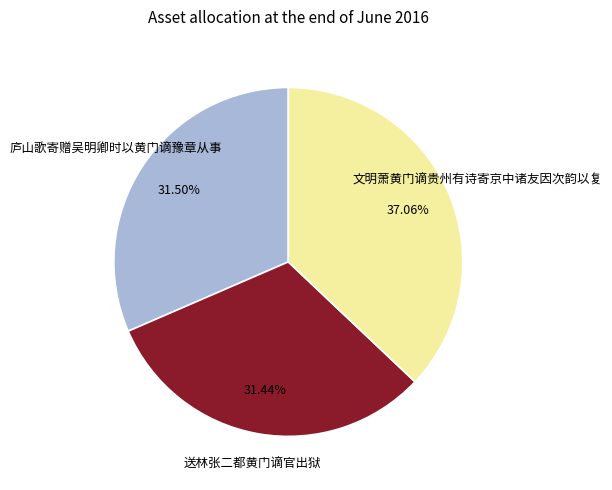

Which has a higher value, 庐山歌寄赠吴明卿时以黄门谪豫章从事 or 文明萧黄门谪贵州有诗寄京中诸友因次韵以复?

文明萧黄门谪贵州有诗寄京中诸友因次韵以复